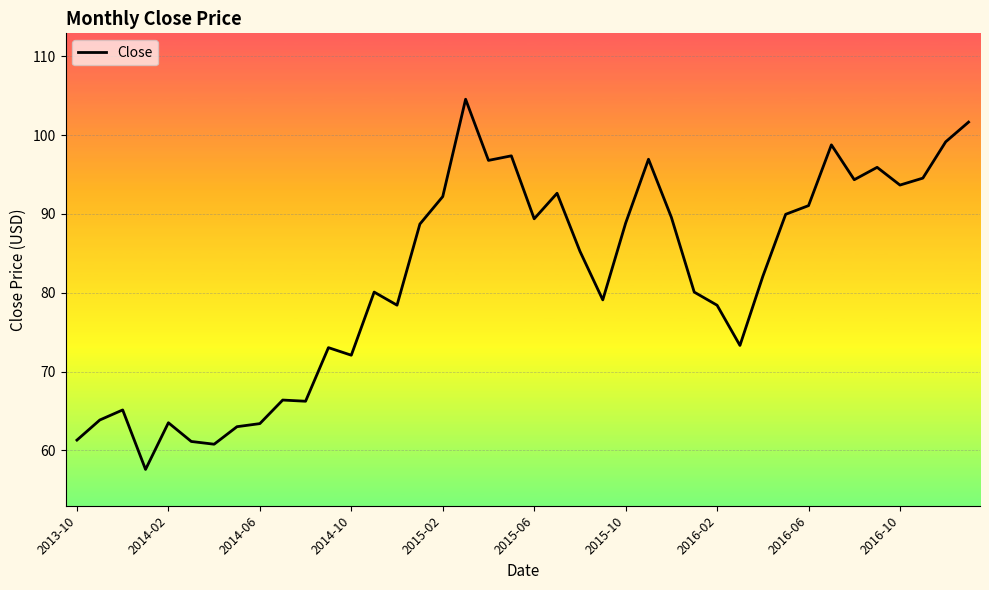

What is the maximum value shown in the chart?

104.6